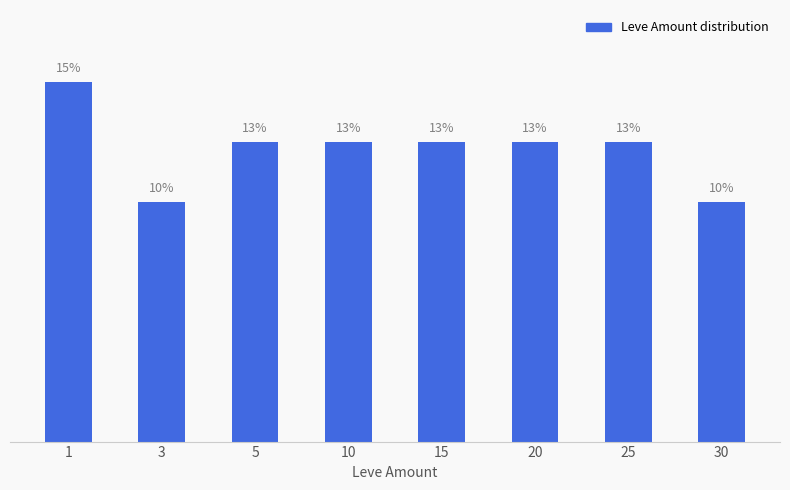

Reading right to left, what are all the values shown in this chart?

30=10.3	25=12.8	20=12.8	15=12.8	10=12.8	5=12.8	3=10.3	1=15.4